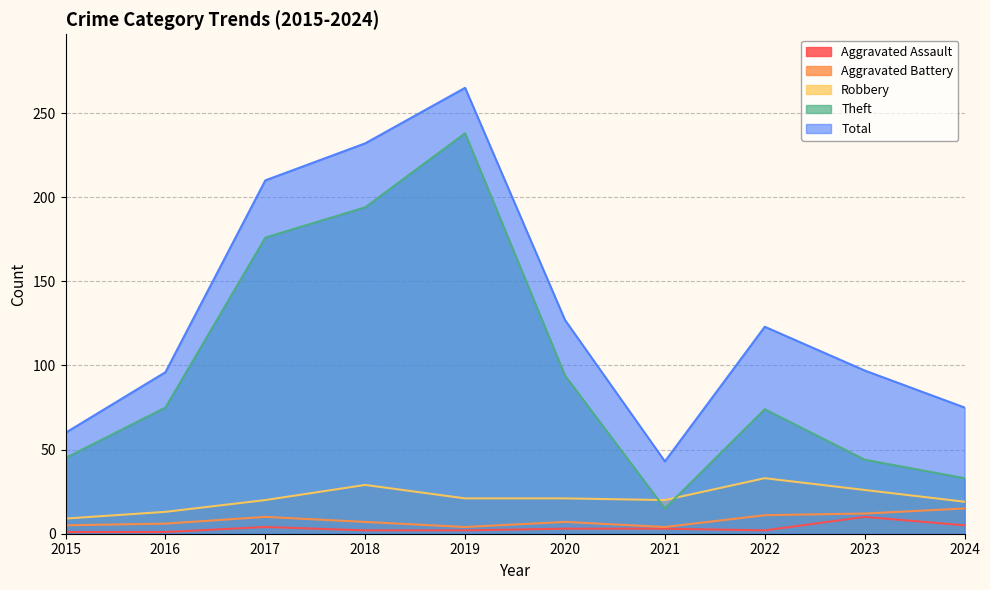

Which series has the widest spread of values?

Theft